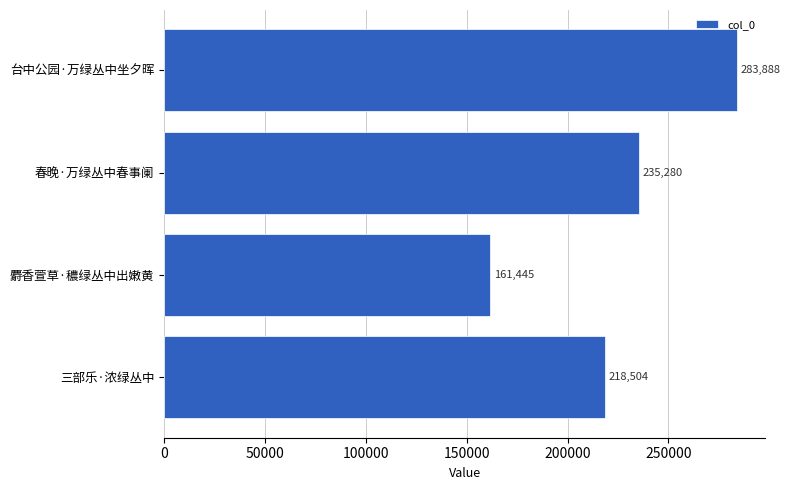

Approximately how many times larger is the value at 麝香萱草·穠绿丛中出嫩黄 compared to 春晚·万绿丛中春事阑?

0.7